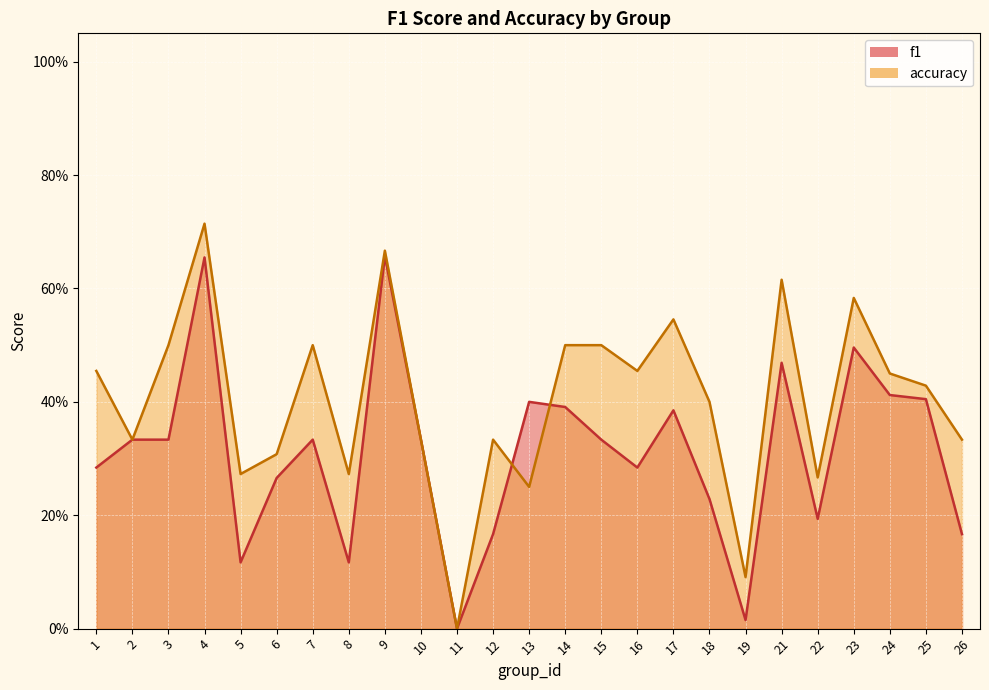

What are all the series names shown in the legend?

f1, accuracy